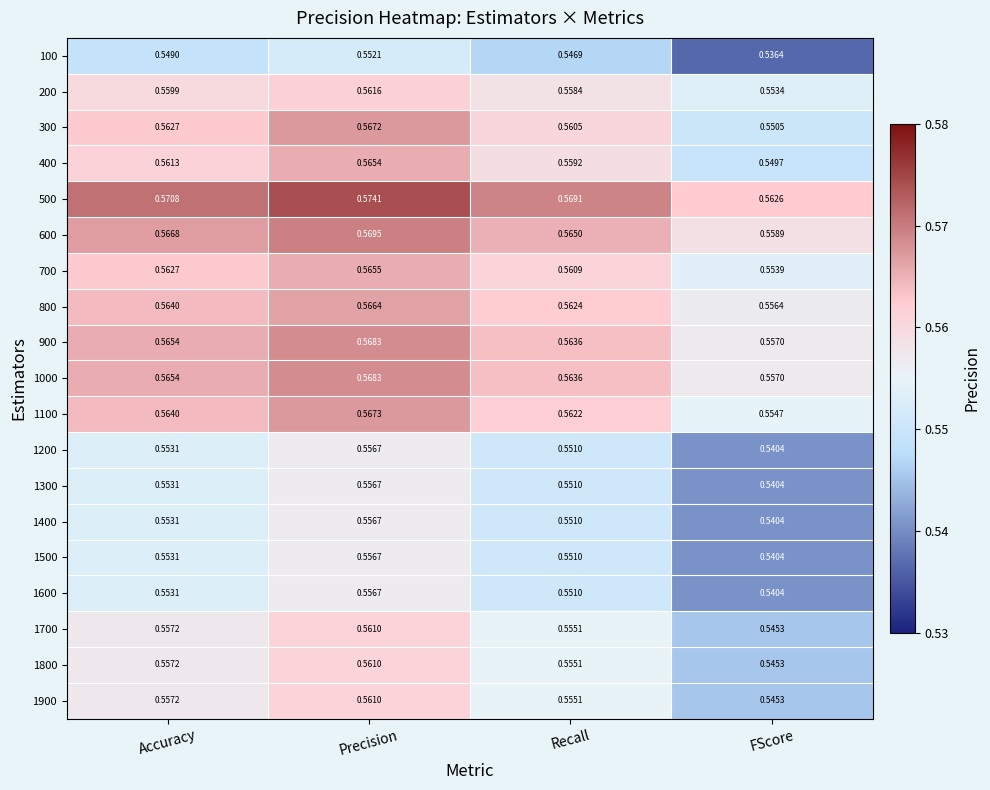

At how many categories does at least one series exceed 0?

4